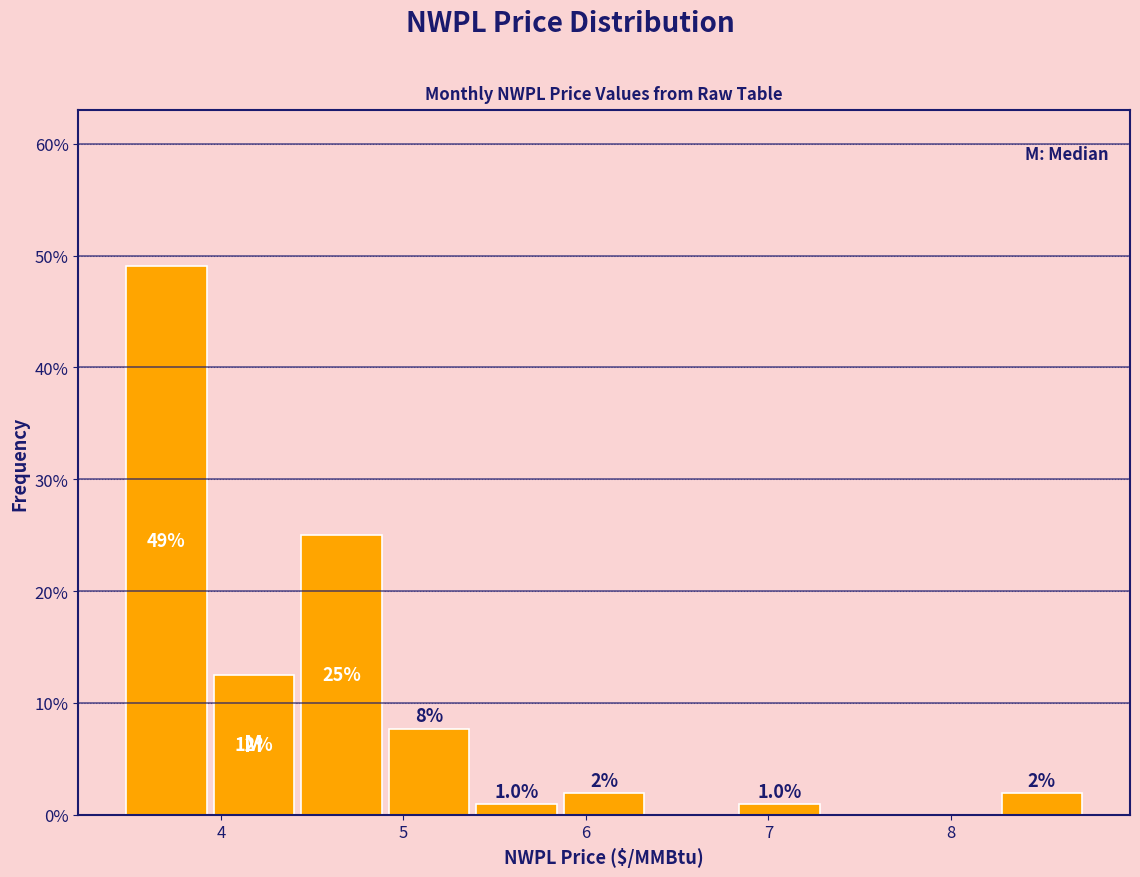

Over which range of the x-axis is the bar tallest?

3.5 to 3.9